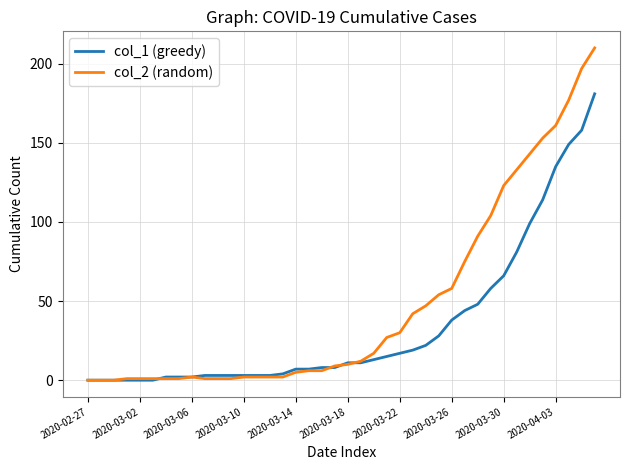

Rank the series by their average value, from lowest to highest.

col_1 (greedy), col_2 (random)